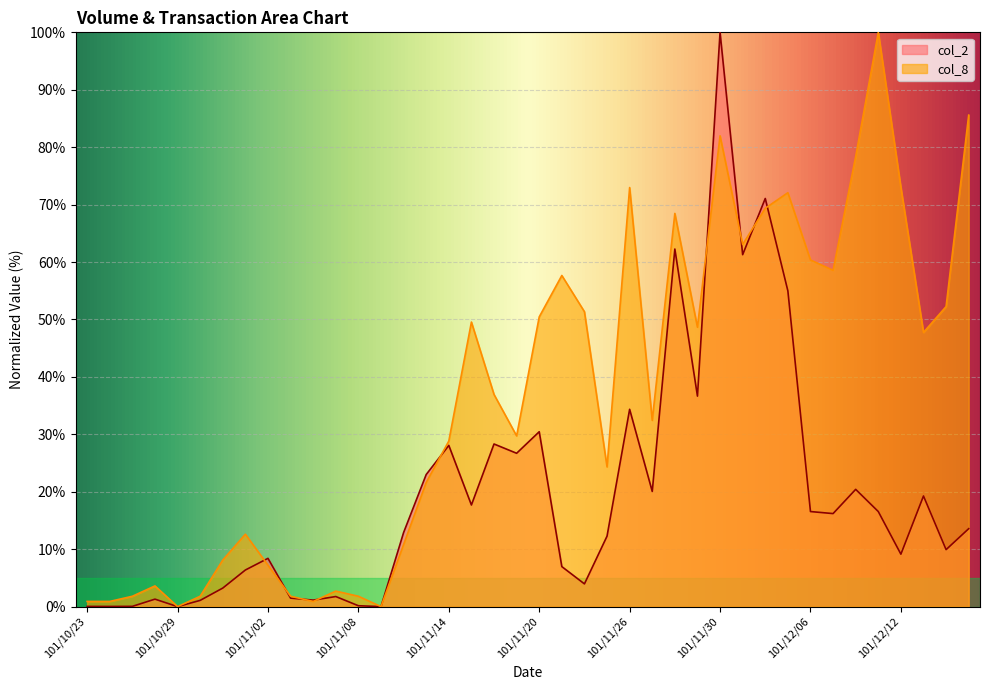

True or false: col_8 and col_2 intersect in this chart.

True